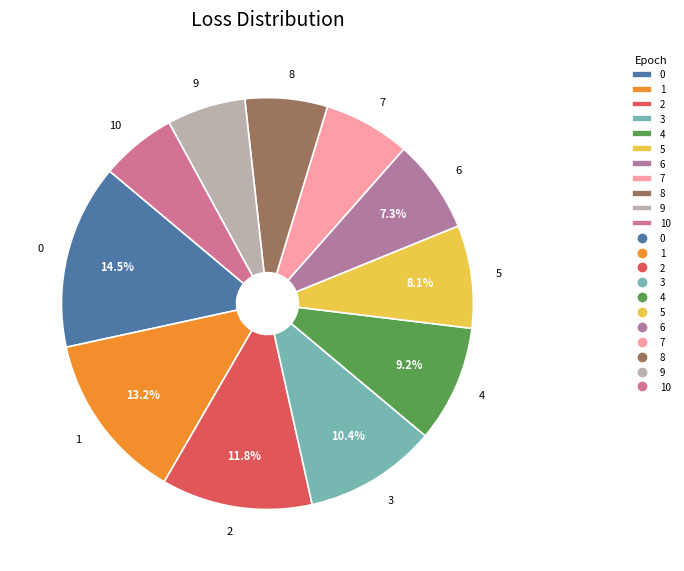

Between 6 and 2, which is larger?

2